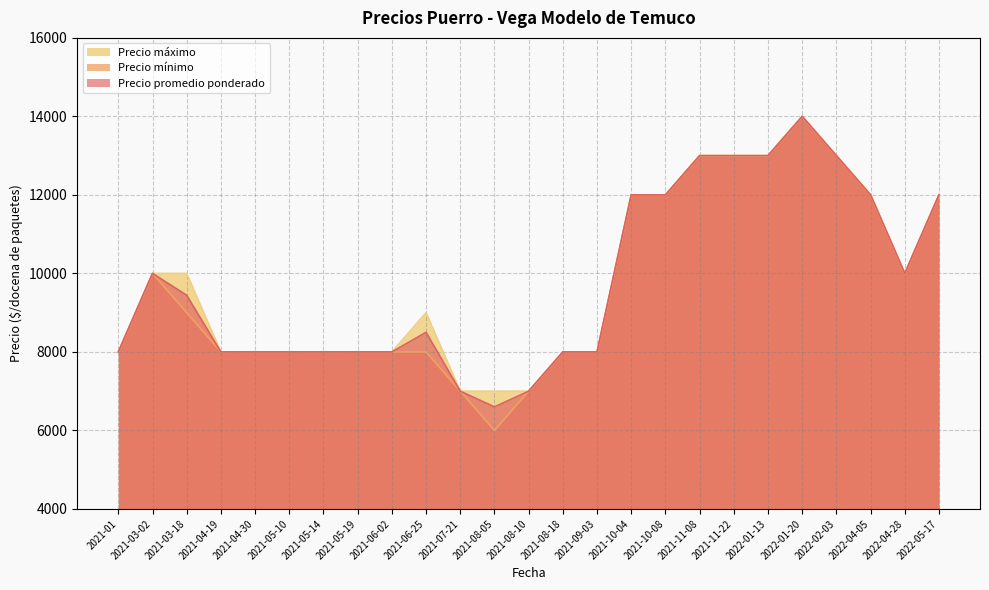

At which category is the sum across all series the highest?

2022-01-20